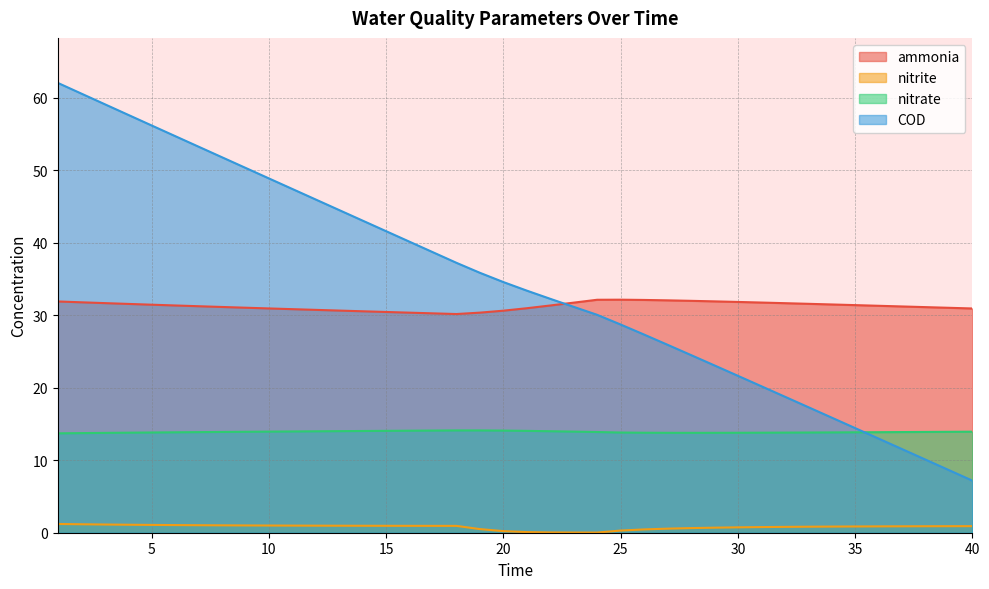

Reading left to right, transcribe all the data shown in this chart.

ammonia: 31.9	31.8	31.7	31.5	31.4	31.3	31.2	31.1	31.0	30.9	30.8	30.7	30.6	30.5	30.4	30.3	30.2	30.1	30.3	30.6	30.9	31.3	31.7	32.1	32.1	32.1	32.0	32.0	31.9	31.8	31.7	31.6	31.6	31.5	31.4	31.3	31.2	31.1	31.0	30.9
nitrite: 1.2	1.2	1.1	1.1	1.1	1.1	1.0	1.0	1.0	1.0	1.0	1.0	1.0	1.0	1.0	1.0	0.9	0.9	0.5	0.2	0.1	0.0	0.0	0.0	0.3	0.5	0.6	0.6	0.7	0.7	0.8	0.8	0.8	0.8	0.9	0.9	0.9	0.9	0.9	0.9
nitrate: 13.7	13.7	13.8	13.8	13.8	13.8	13.9	13.9	13.9	13.9	14.0	14.0	14.0	14.0	14.0	14.1	14.1	14.1	14.1	14.1	14.0	14.0	13.9	13.9	13.8	13.8	13.8	13.8	13.8	13.8	13.8	13.8	13.8	13.8	13.8	13.9	13.9	13.9	13.9	13.9
COD: 62.0	60.5	59.1	57.6	56.1	54.7	53.2	51.8	50.3	48.9	47.4	45.9	44.5	43.0	41.6	40.1	38.7	37.2	35.8	34.6	33.4	32.2	31.1	30.0	28.7	27.3	25.9	24.5	23.1	21.6	20.2	18.8	17.3	15.9	14.4	13.0	11.5	10.1	8.6	7.2